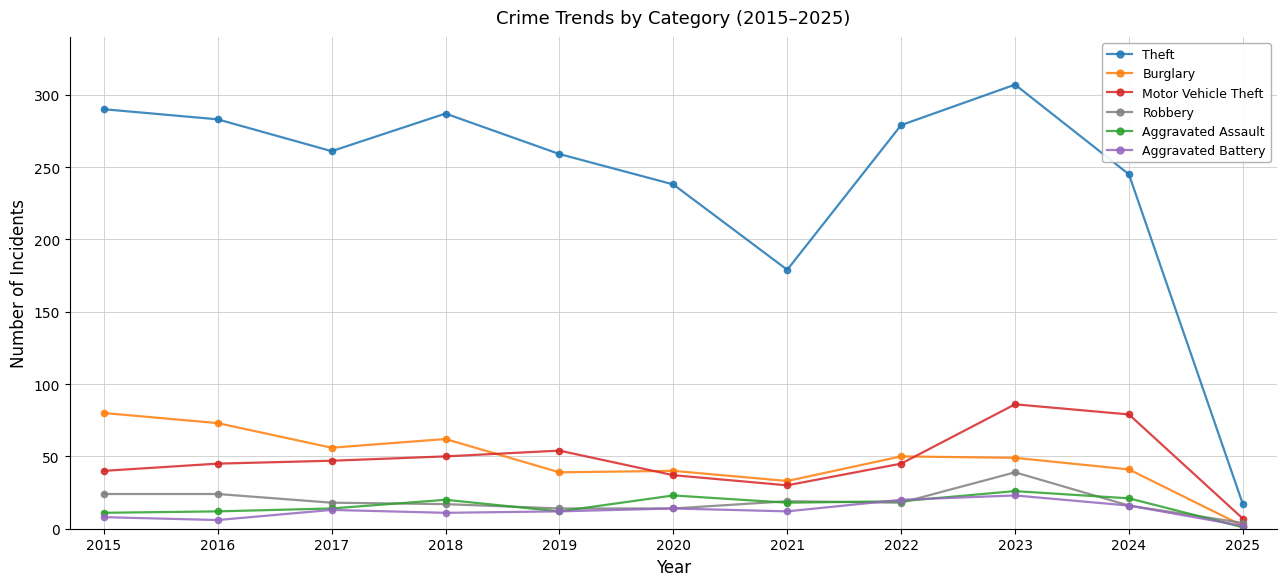

True or false: Burglary has a value of 9 at 2021.

False